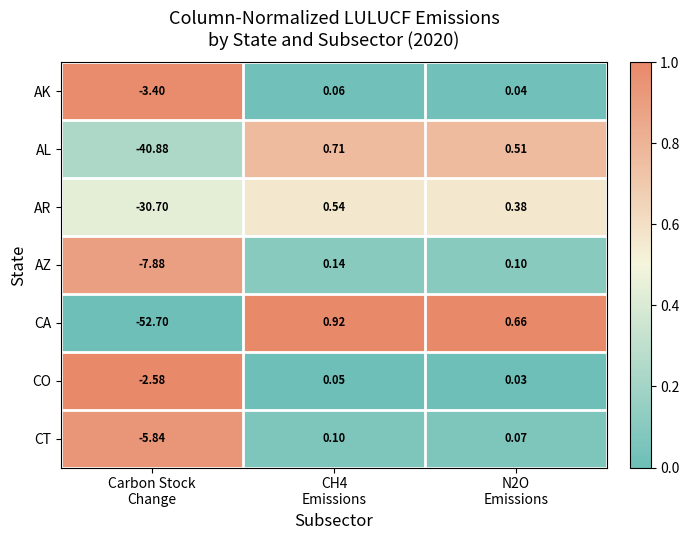

What is the difference between the highest and lowest values at Carbon Stock
Change?

50.1